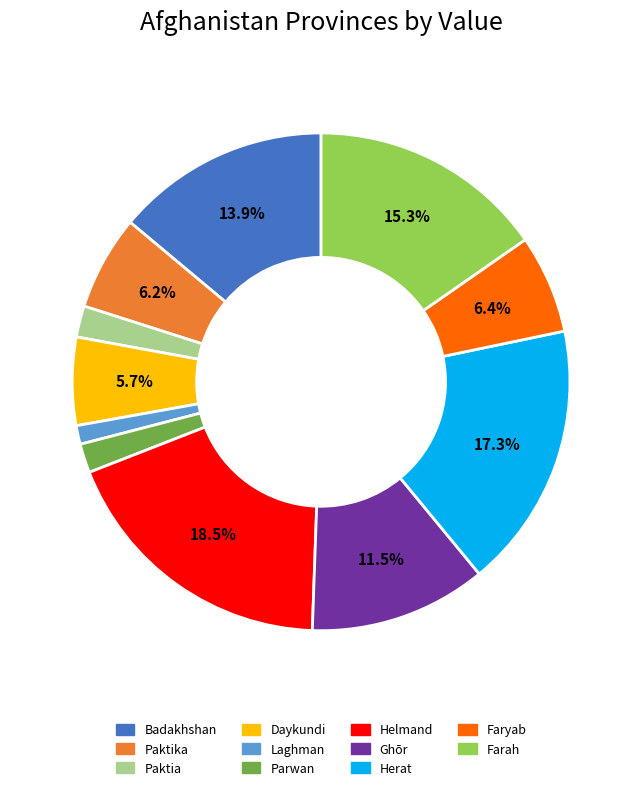

Between Ghōr and Parwan, which is larger?

Ghōr